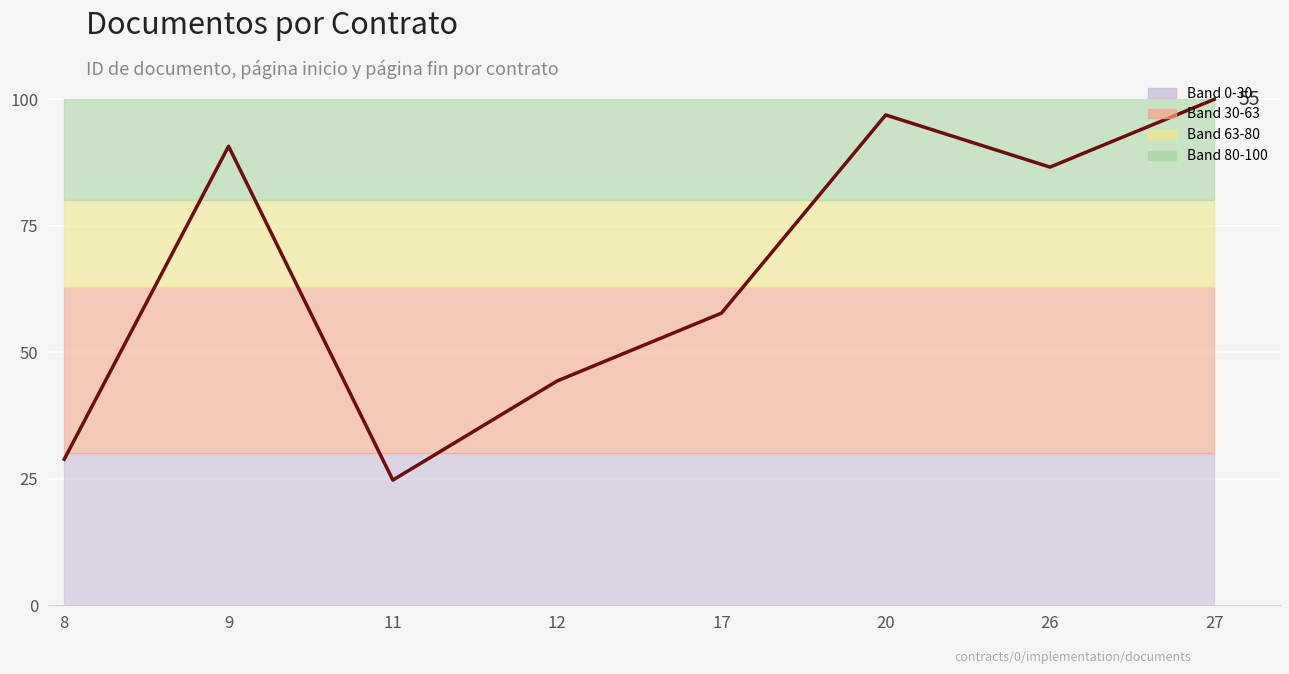

What is the difference between the second highest and second lowest values?

68.0